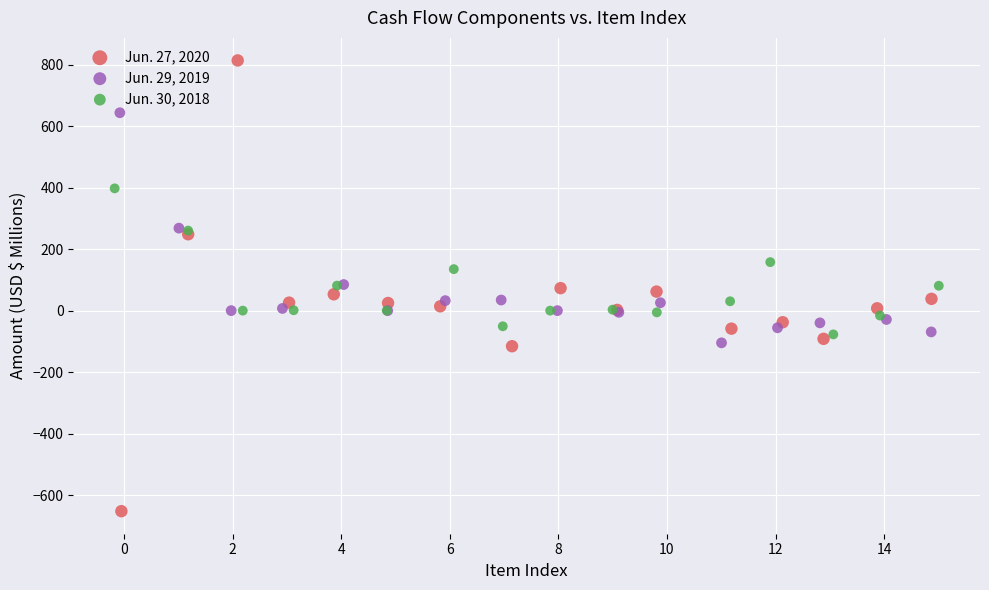

Which series reaches the maximum Y coordinate?

Jun. 27, 2020